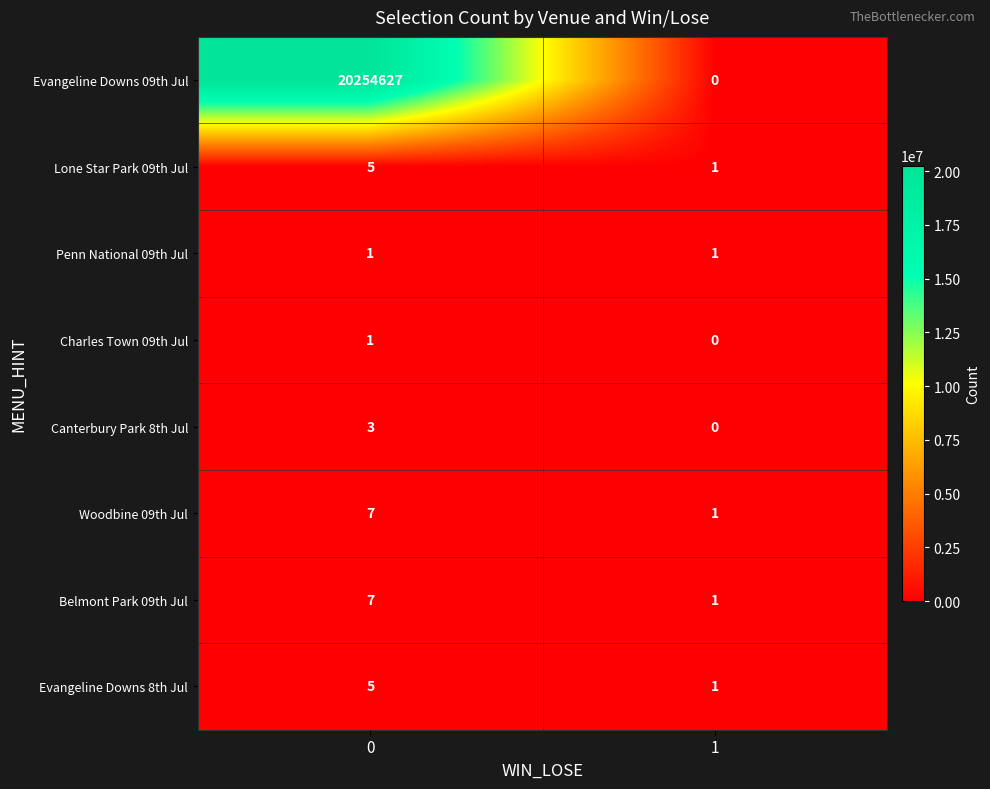

What is the sum of all Woodbine 09th Jul values?

8